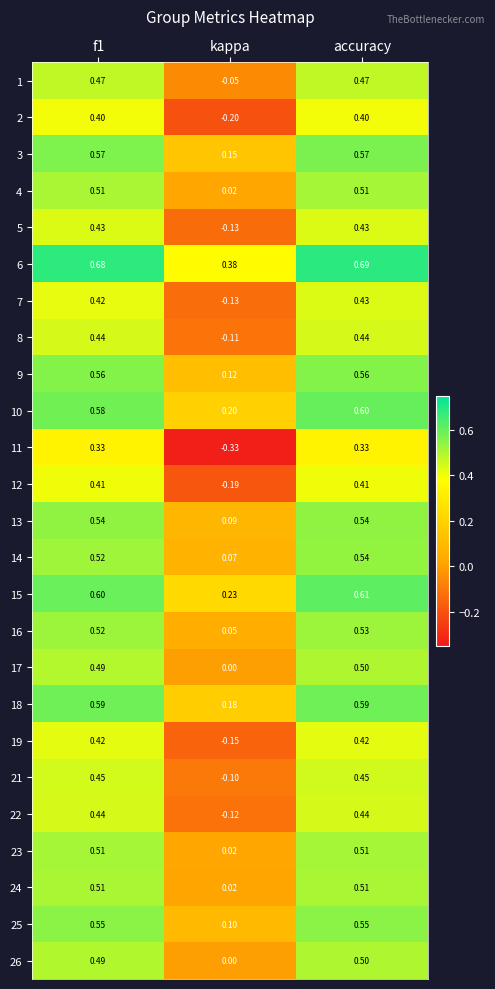

At which label is 4 closest to 0?

kappa